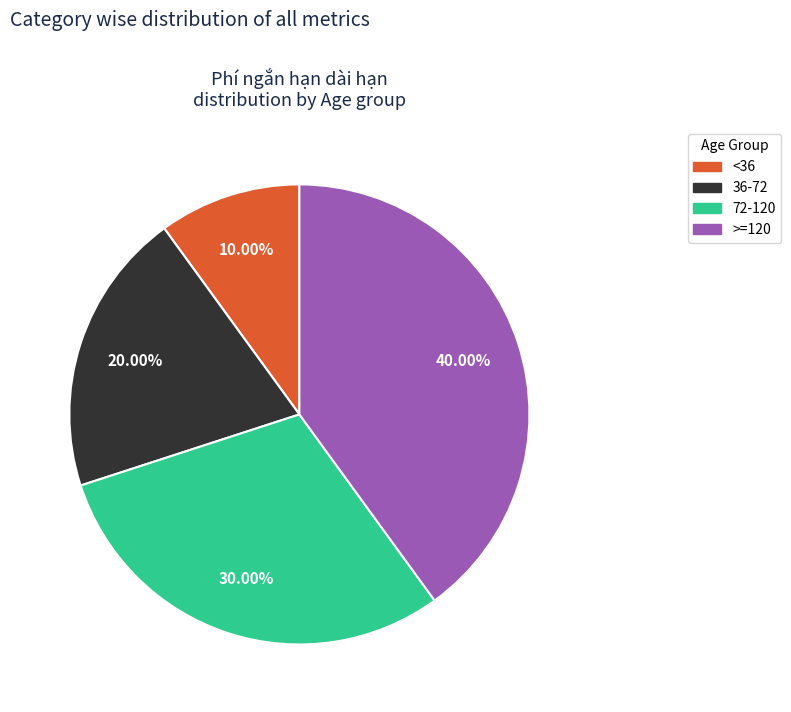

To the nearest percent, what is the average slice percentage?

25%